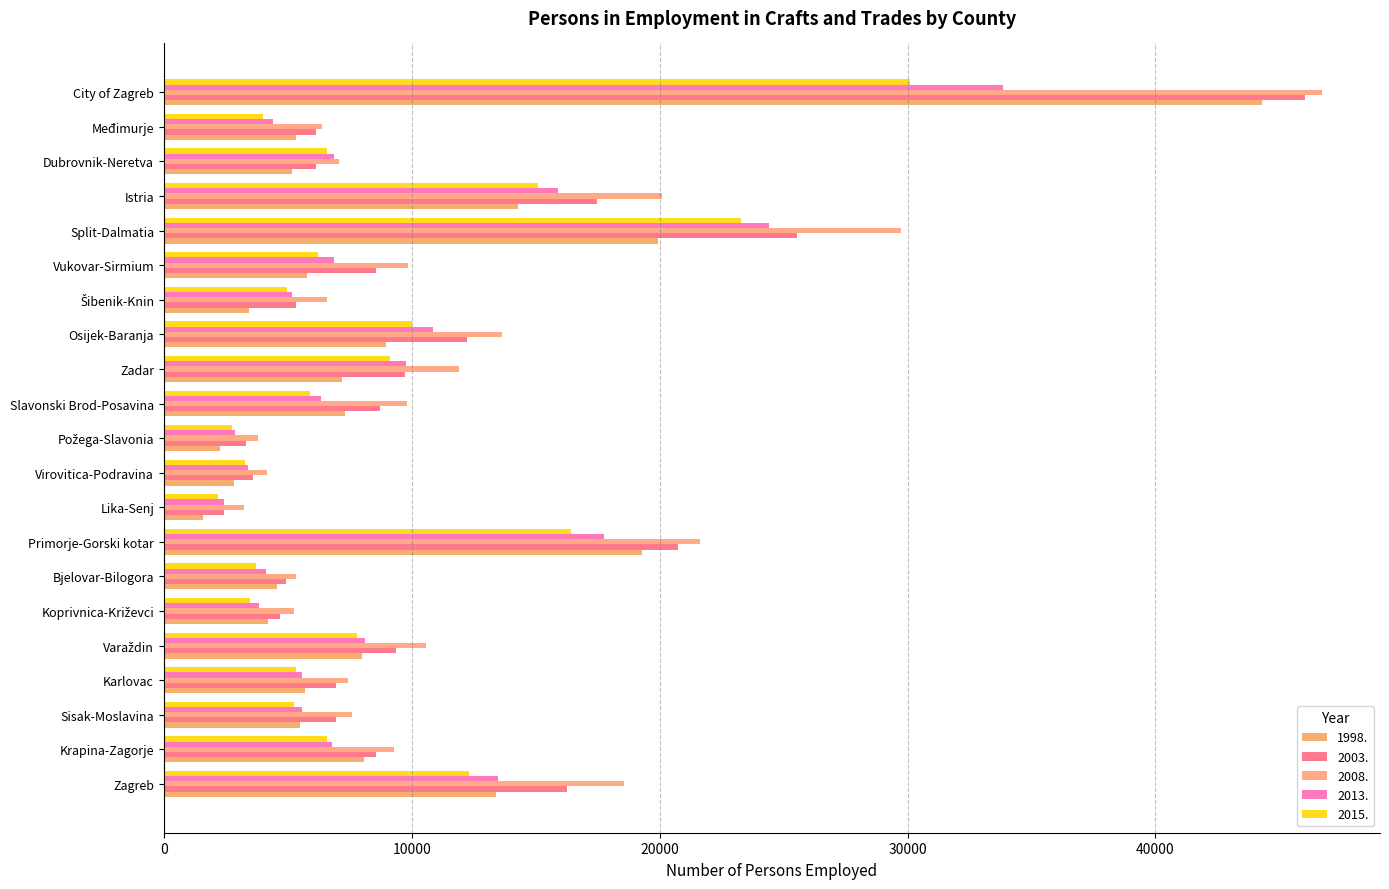

How many data points in 1998. are less than 5785?

10